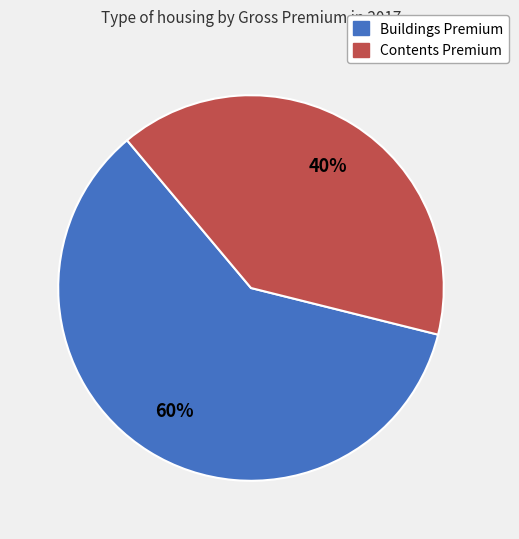

To the nearest percent, what is the average slice percentage?

50%